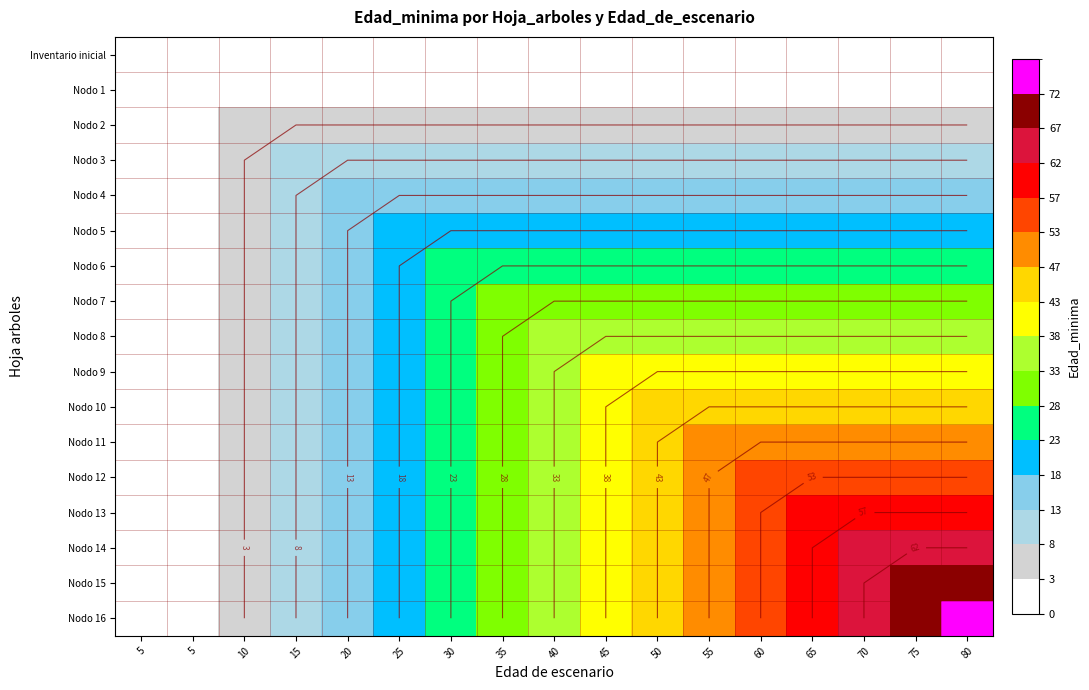

Is it true that Nodo 5 equals 25 at 55?

False